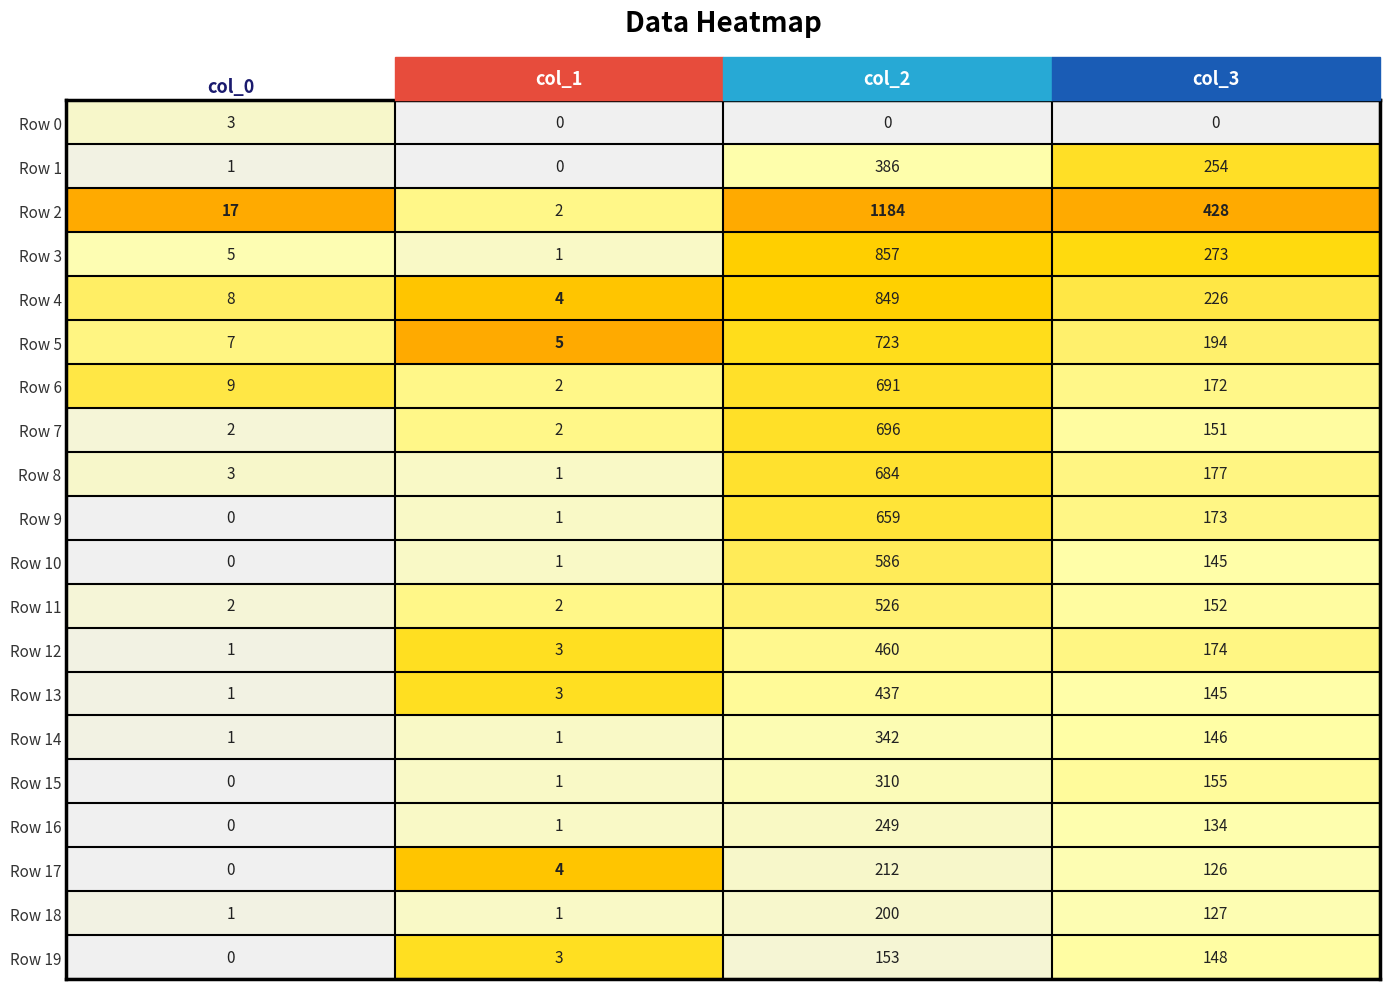

What is the sum of the Row 2 values at col_2 and col_0?

1201